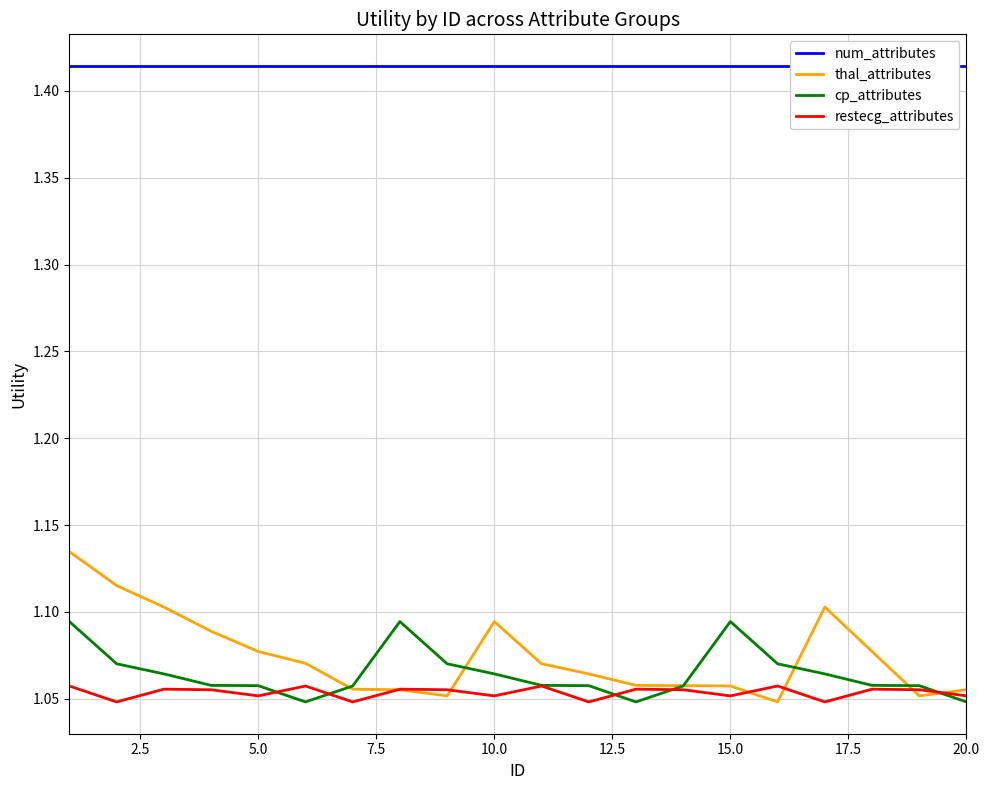

Does the chart have visible grid lines?

Yes